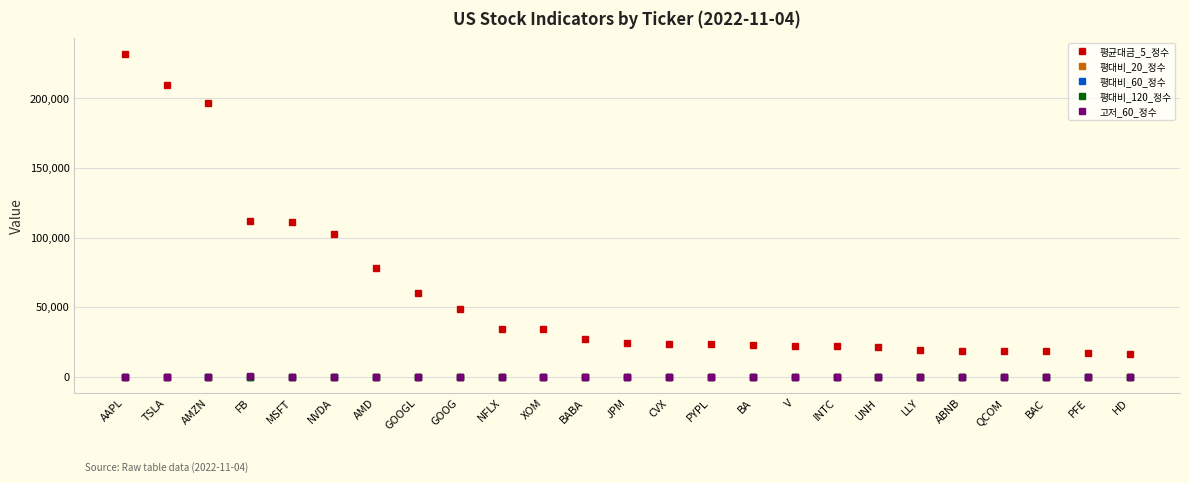

What is the difference between the highest and lowest values at MSFT?

111038